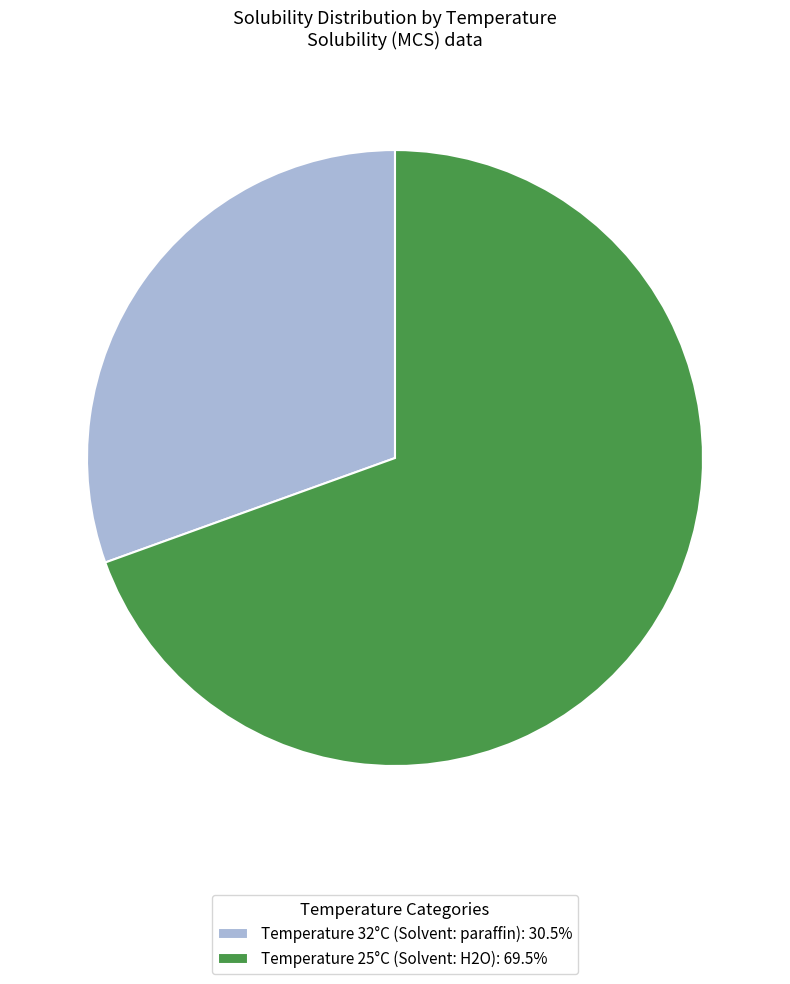

How many slices are in this pie chart?

2